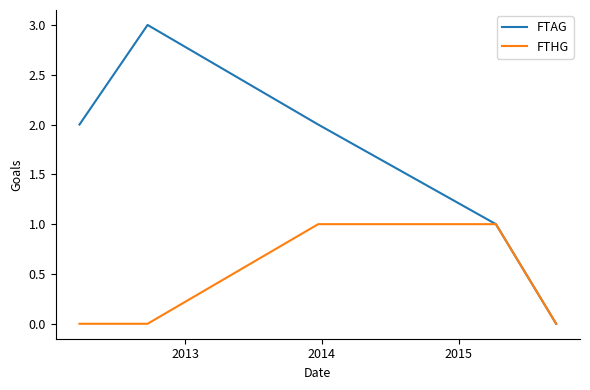

What are all the series names shown in the legend?

FTAG, FTHG